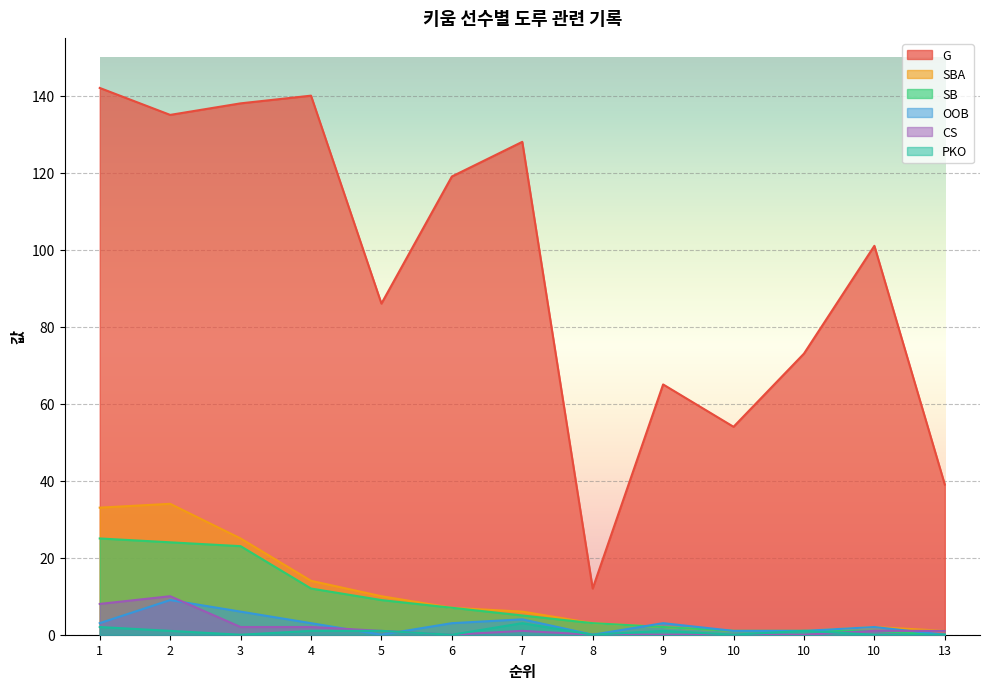

What is the value of the OOB point at the 4th from the left?

3